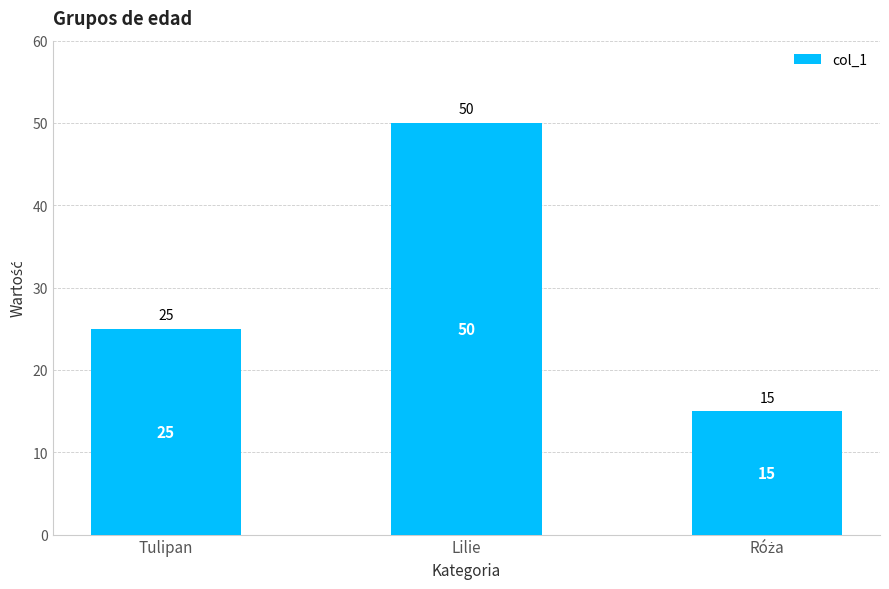

The chart shows a value of 43 at Tulipan. True or false?

False